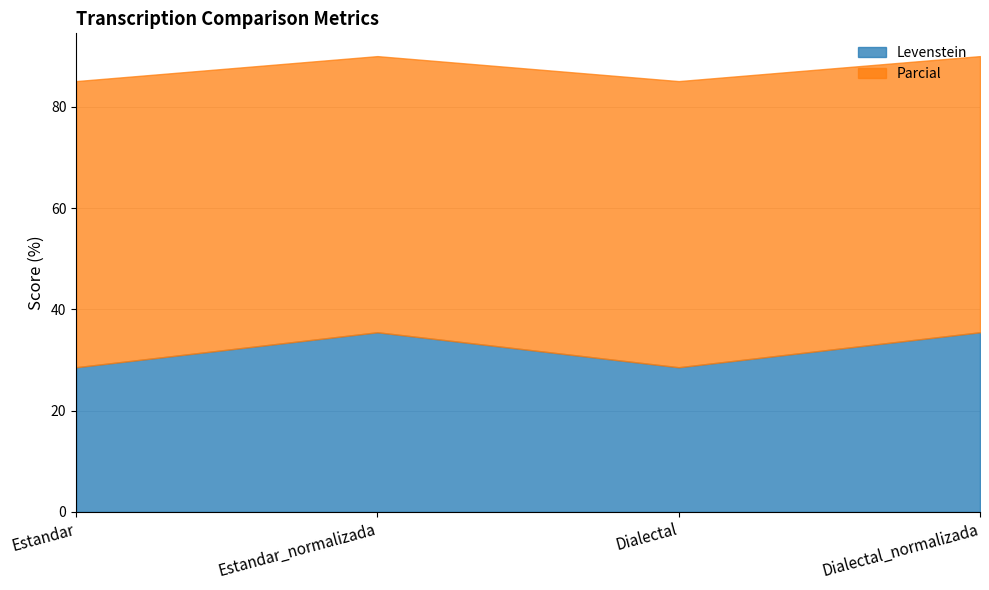

What is the total value across all series at Estandar?

85.1